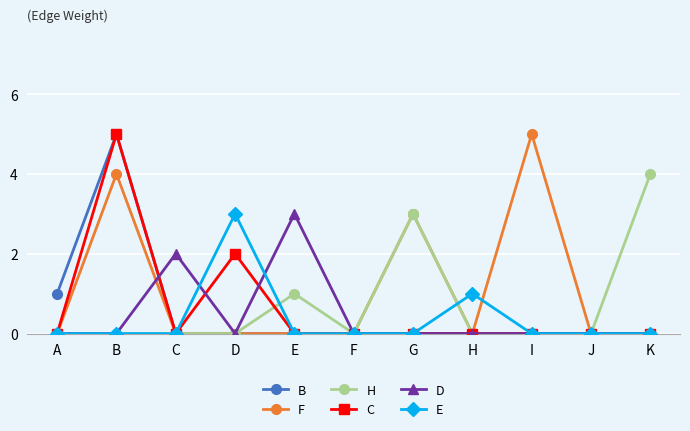

Is the value of C at I greater than the value of F at I?

No